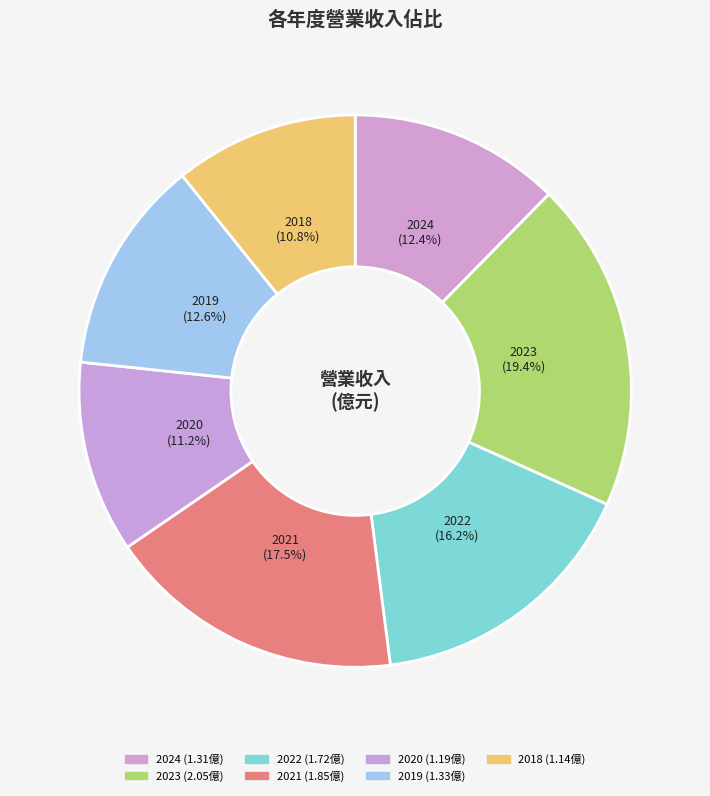

Does 2024 account for over 50% of the chart?

No